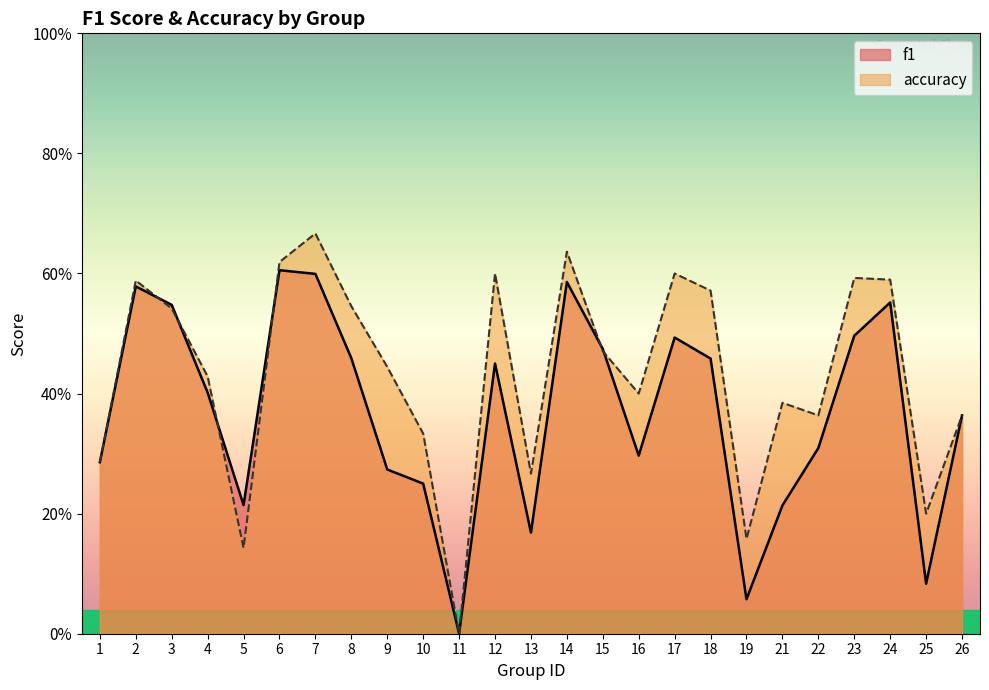

The value of accuracy at 21 is 0.5. True or false?

False